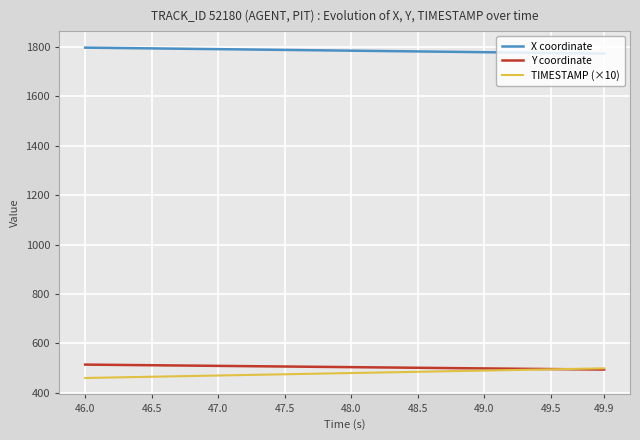

True or false: X coordinate and TIMESTAMP (×10) cross at least once.

False